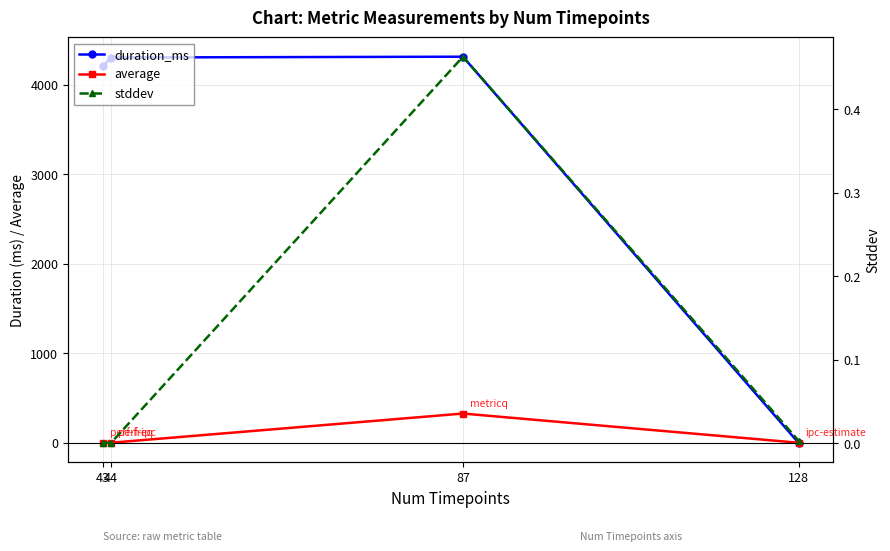

At 87, list the series in order from smallest to largest.

stddev, average, duration_ms